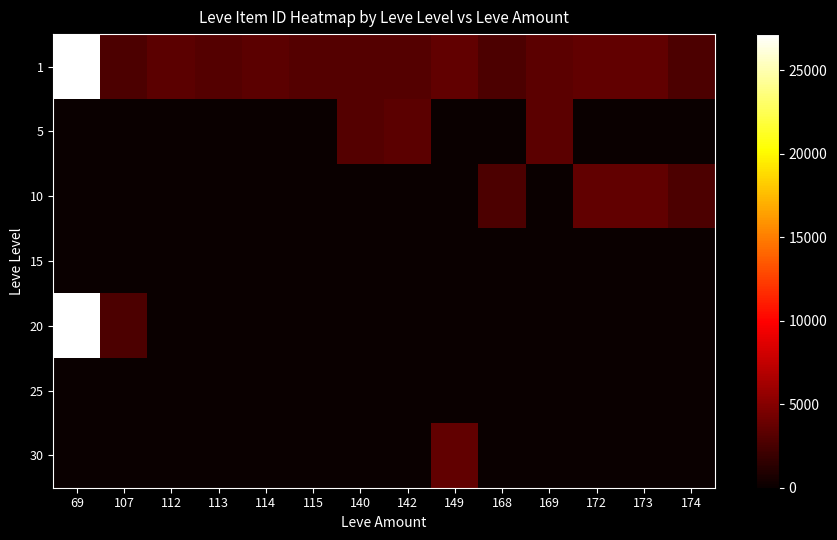

Reading left to right, what are all the values shown in this chart?

1: 69=27174	107=2700	112=3307	113=2996	114=3309	115=3000	140=2999	142=3001	149=3601	168=2658	169=3313	172=3539	173=3543	174=2666
5: 69=0	107=0	112=0	113=0	114=0	115=0	140=3015	142=3316	149=0	168=0	169=3313	172=0	173=0	174=0
10: 69=0	107=0	112=0	113=0	114=0	115=0	140=0	142=0	149=0	168=2658	169=0	172=3539	173=3543	174=2666
15: 69=0	107=0	112=0	113=0	114=0	115=0	140=0	142=0	149=0	168=0	169=0	172=0	173=0	174=0
20: 69=27174	107=2700	112=0	113=0	114=0	115=0	140=0	142=0	149=0	168=0	169=0	172=0	173=0	174=0
25: 69=0	107=0	112=0	113=0	114=0	115=0	140=0	142=0	149=0	168=0	169=0	172=0	173=0	174=0
30: 69=0	107=0	112=0	113=0	114=0	115=0	140=0	142=0	149=3601	168=0	169=0	172=0	173=0	174=0